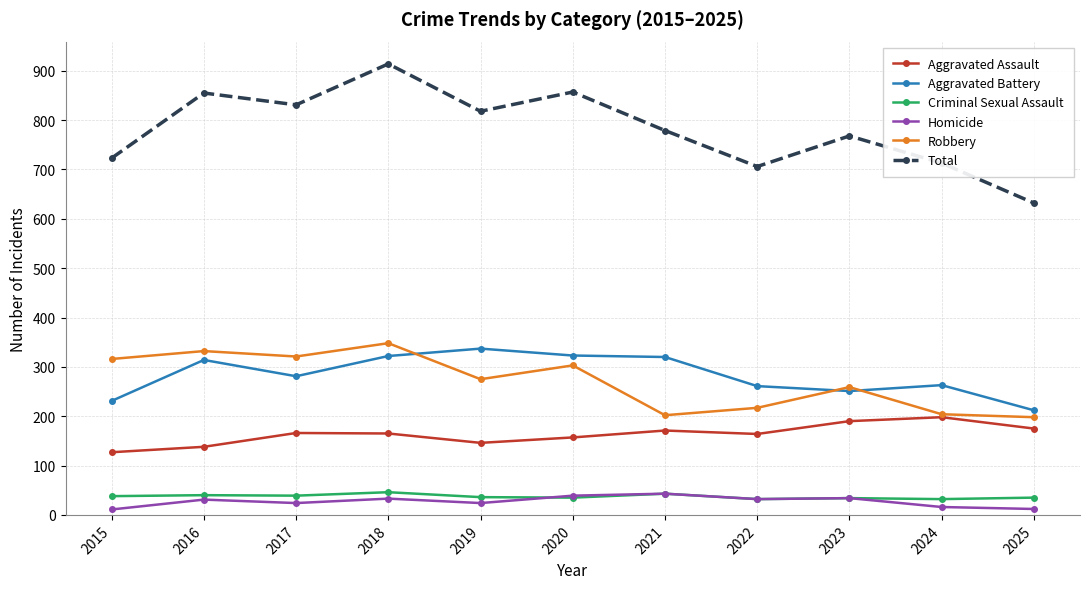

What is the difference between the maximum and minimum values in the Total series?

282